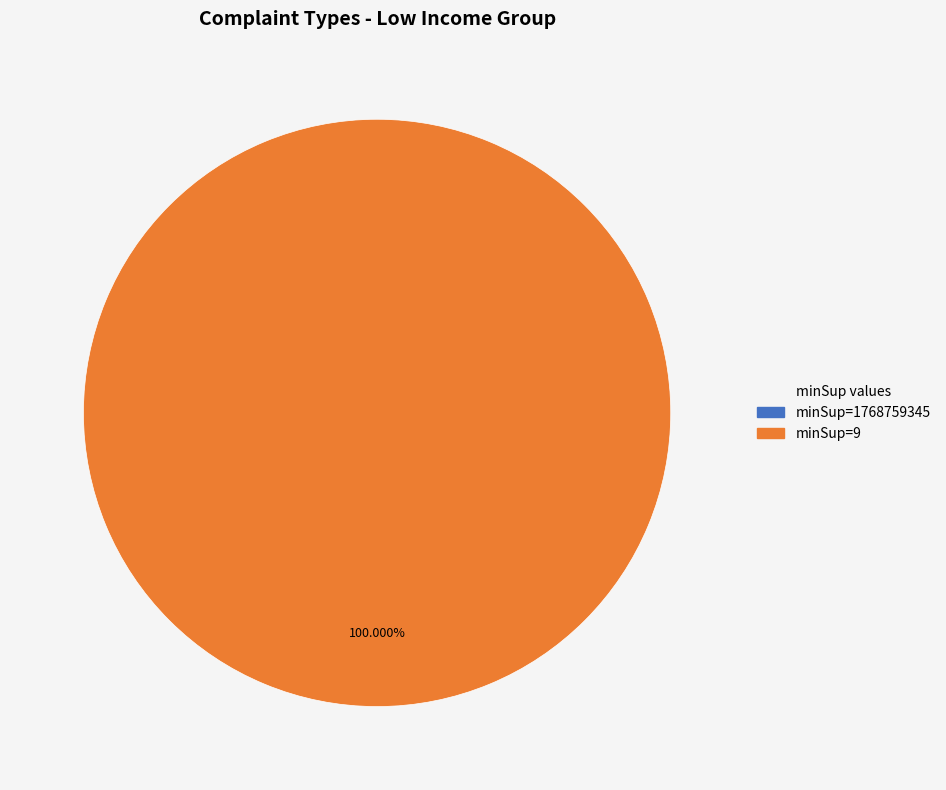

Between 1768759345 and 9, which is larger?

9